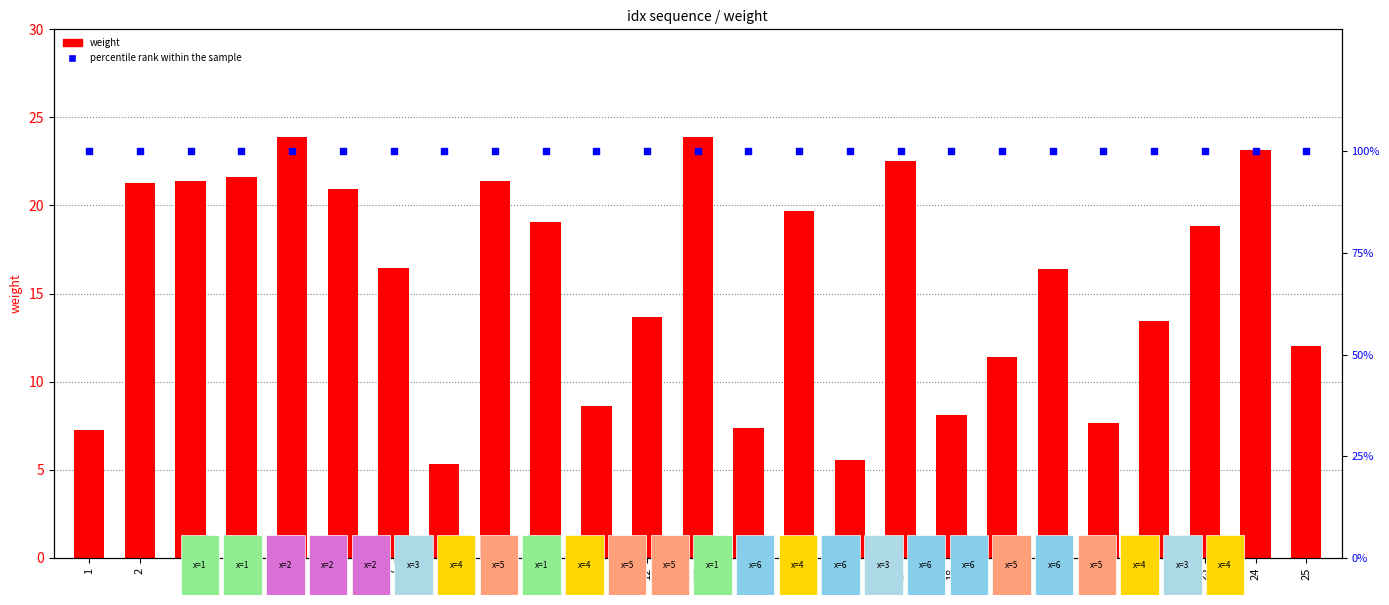

Which series has the largest total across all categories?

percentile rank within the sample